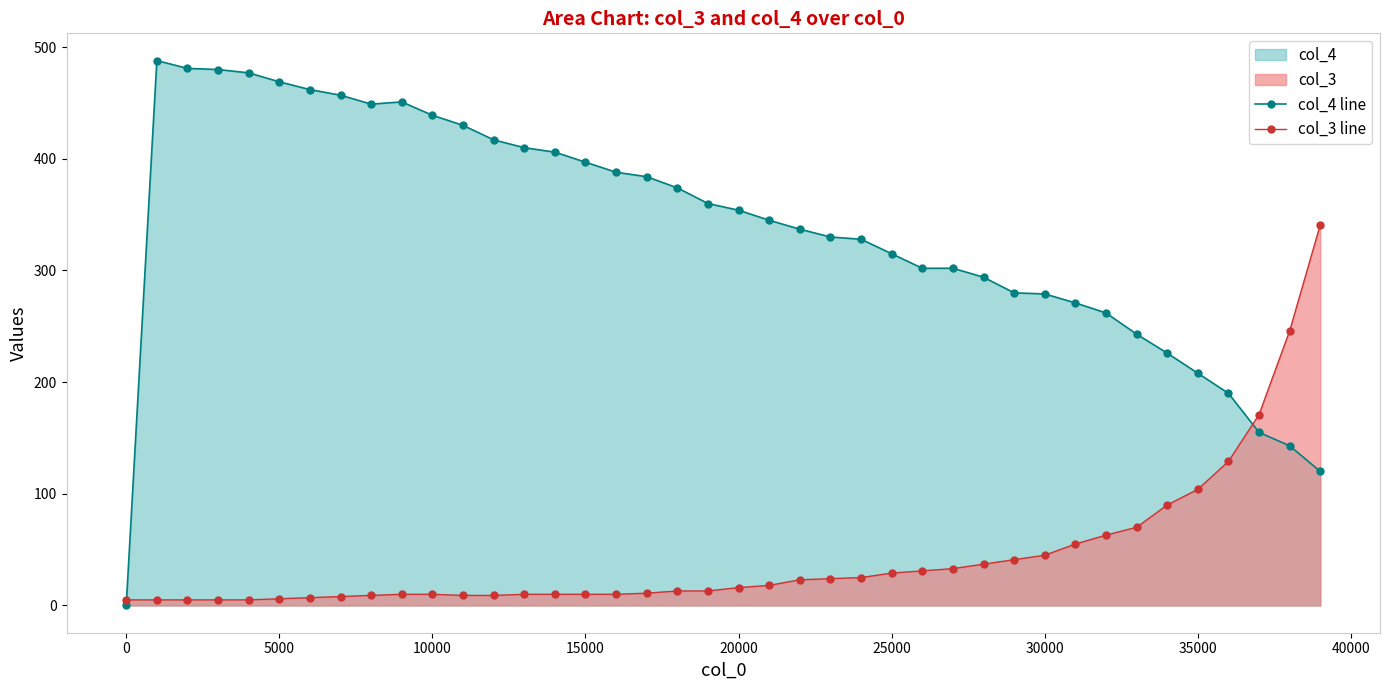

List the series in order of their overall mean, lowest first.

col_3 line, col_4 line